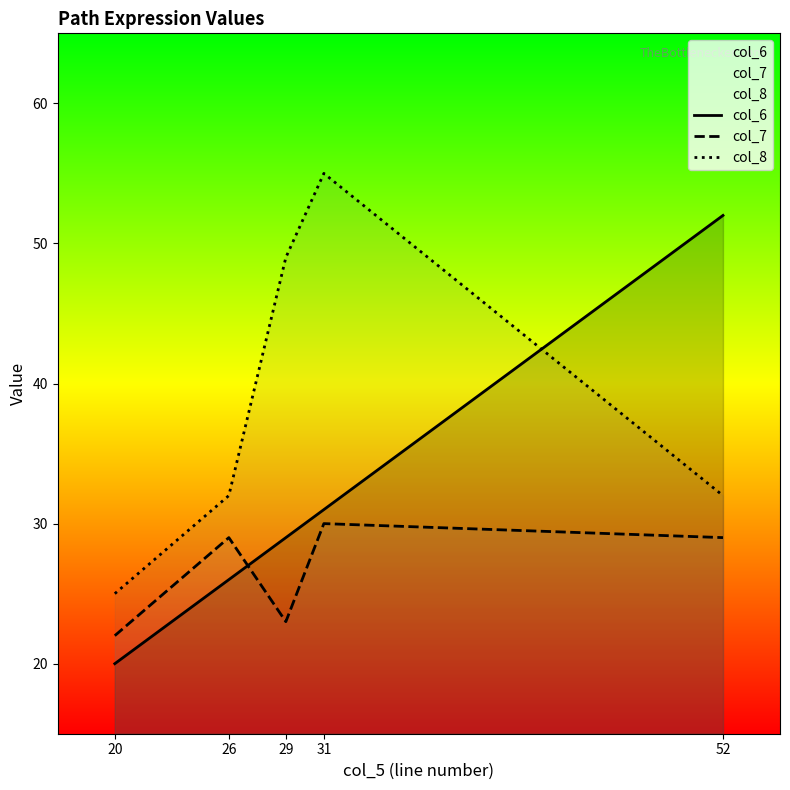

How many times do col_7 and col_6 cross each other?

1